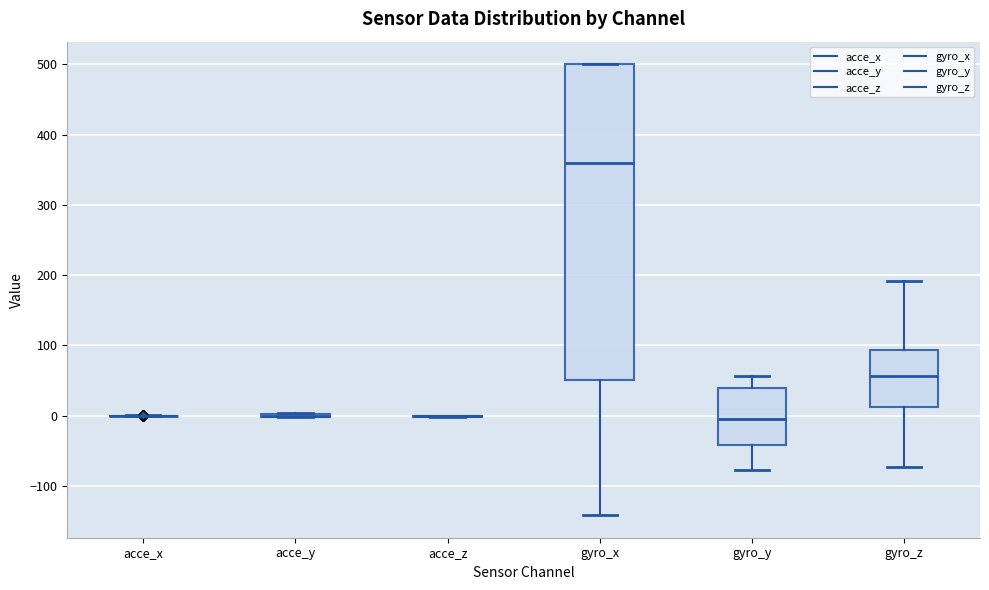

Reading left to right, transcribe this box plot: for each box, give where its median line is, the range the box spans, and where its two whiskers end, as read against the y-axis. The values are not printed on the chart, so give them approximately, as read against the axis.

acce_x: box collapsed to a line at 0, whiskers 0 to 0
acce_y: box collapsed to a line at 0, whiskers 0 to 0
acce_z: box collapsed to a line at 0, whiskers 0 to 0
gyro_x: median 360, box 50 to 500, whiskers -140 to 500
gyro_y: median 0, box -40 to 40, whiskers -80 to 60
gyro_z: median 60, box 10 to 90, whiskers -70 to 190